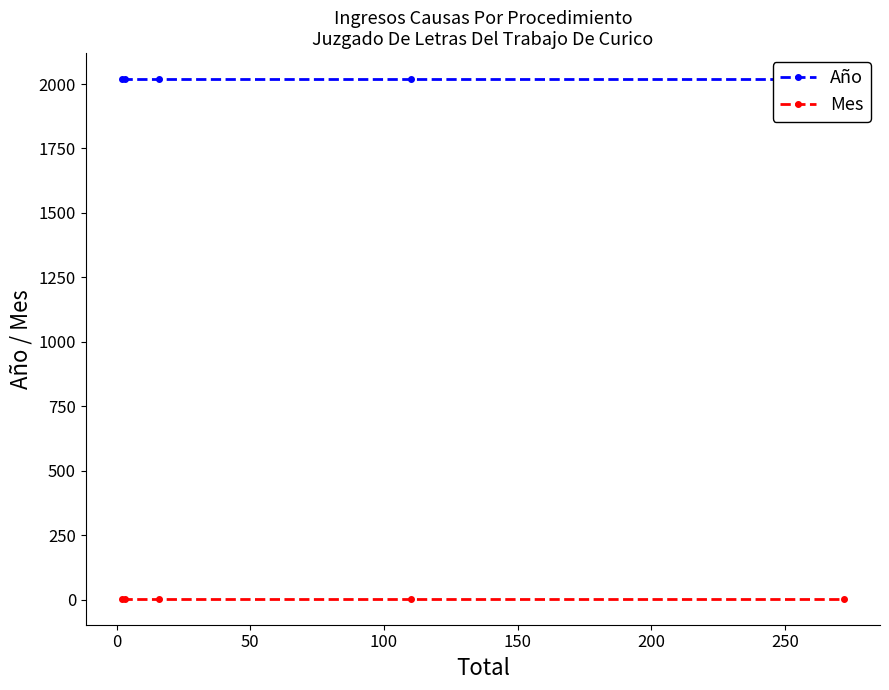

What is the lowest value of the Año series?

2019